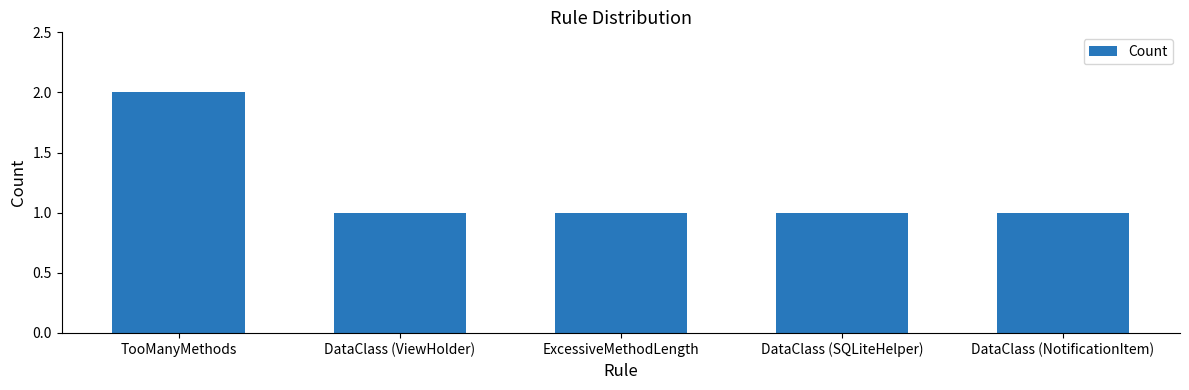

What is the ratio of the value at ExcessiveMethodLength to the value at DataClass (SQLiteHelper)?

1.0